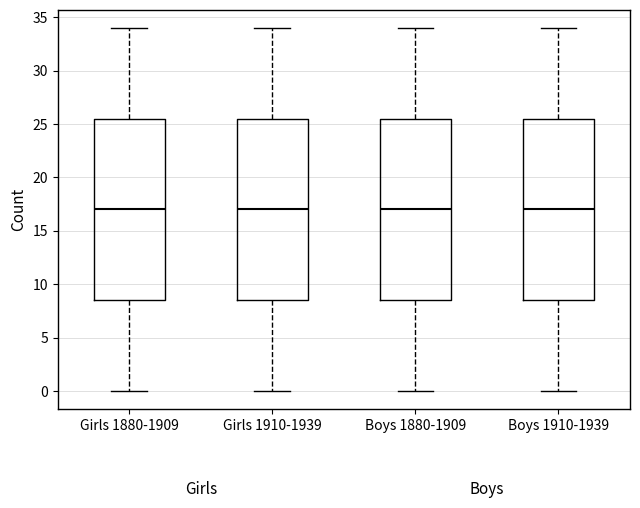

Reading left to right, read every box against the y-axis: the position of its median line, the range the box covers, and the ends of its whiskers. The values are not printed on the chart, so give them approximately, as read against the axis.

Girls 1880-1909: median 17.0, box 8.5 to 25.5, whiskers 0.0 to 34.0
Girls 1910-1939: median 17.0, box 8.5 to 25.5, whiskers 0.0 to 34.0
Boys 1880-1909: median 17.0, box 8.5 to 25.5, whiskers 0.0 to 34.0
Boys 1910-1939: median 17.0, box 8.5 to 25.5, whiskers 0.0 to 34.0